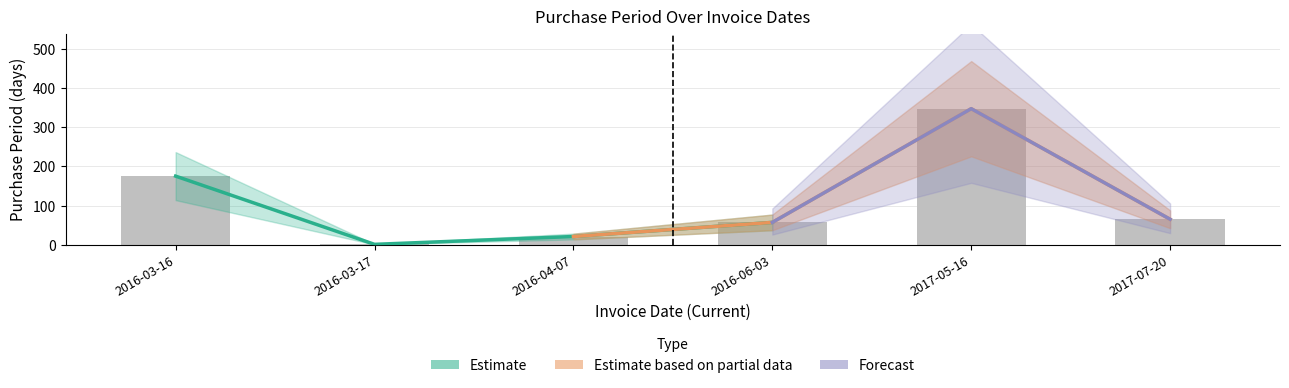

What is the value of the 3rd bar from the left?

21